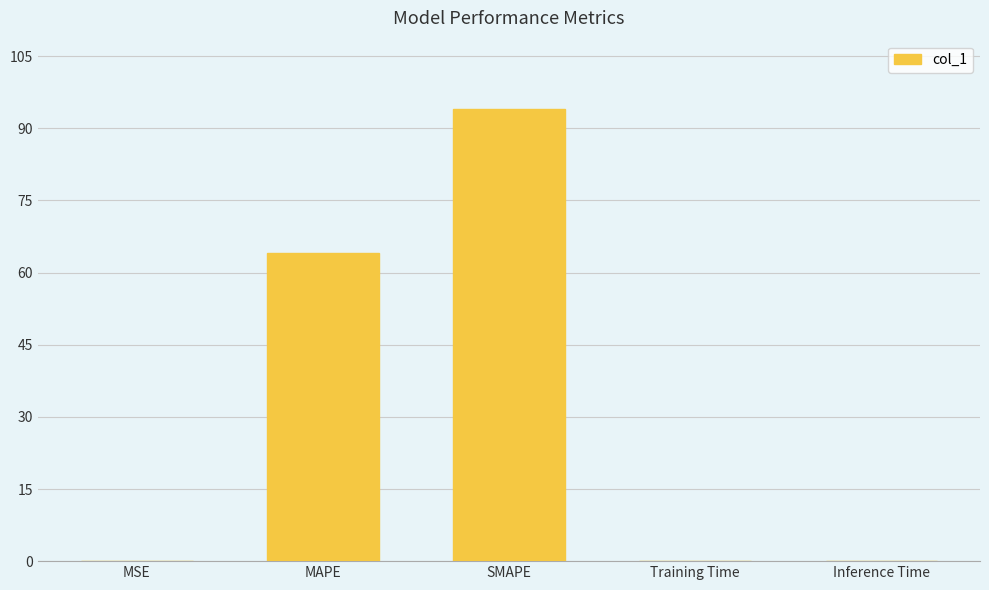

Which has a higher value, Inference Time or MAPE?

MAPE